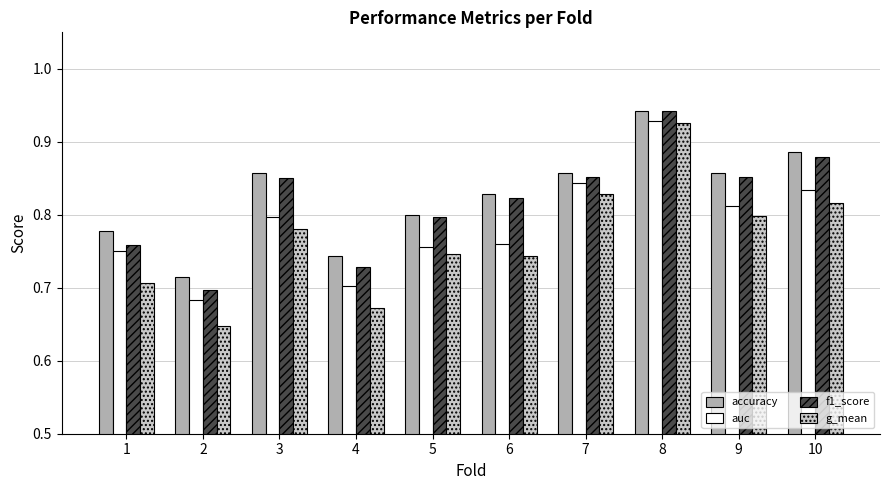

What is the sum of the g_mean values at 3 and 8?

1.7